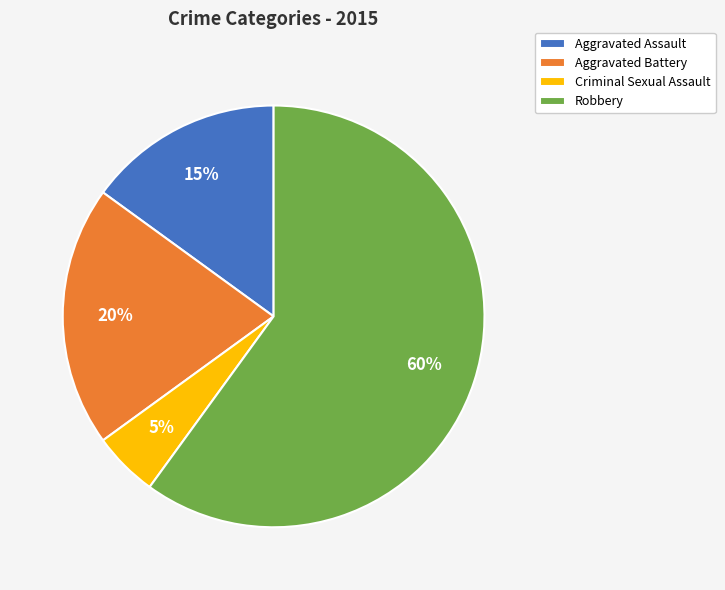

What is the largest slice in the pie chart?

Robbery